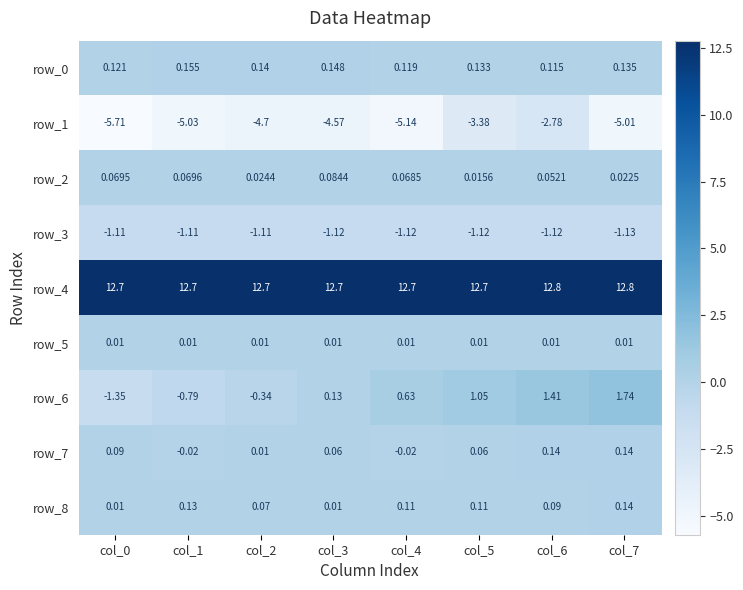

How many negative values does the row_7 series have?

2